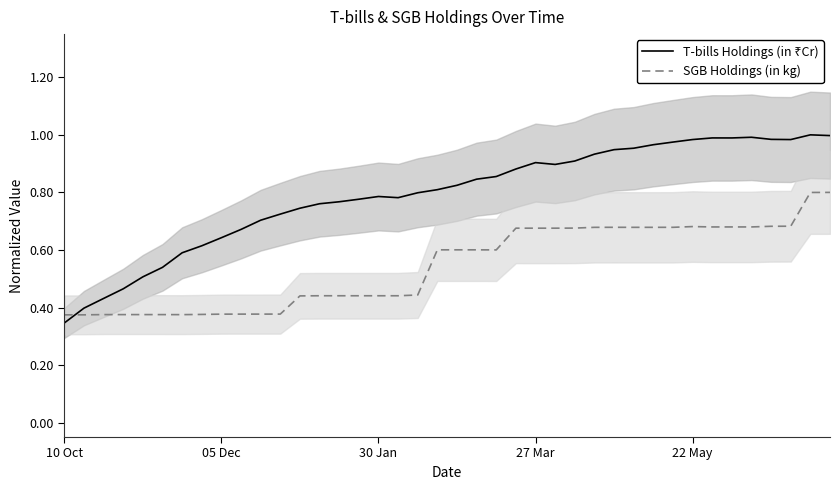

Which series has the widest spread of values?

T-bills Holdings (in ₹Cr)